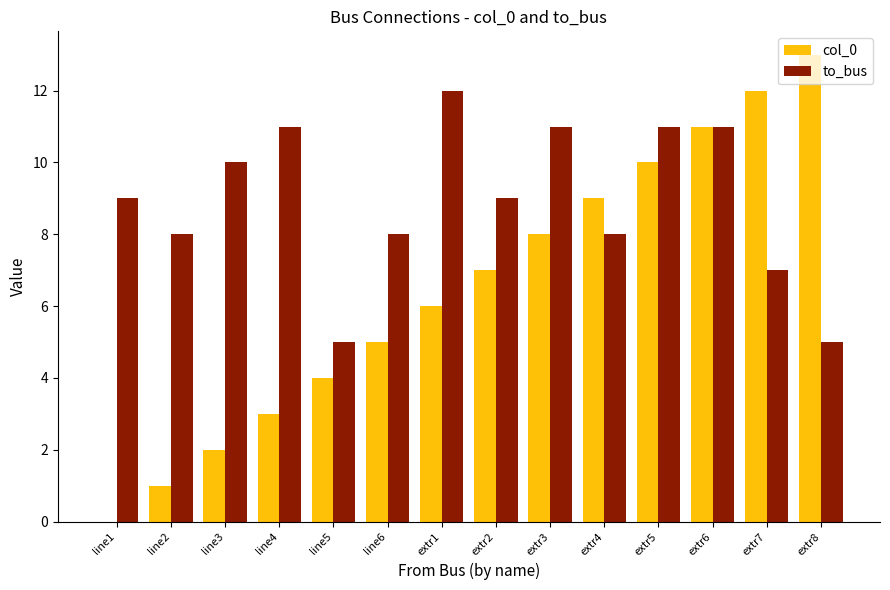

Reading right to left, list all the values displayed in this chart.

col_0: extr8=13	extr7=12	extr6=11	extr5=10	extr4=9	extr3=8	extr2=7	extr1=6	line6=5	line5=4	line4=3	line3=2	line2=1	line1=0
to_bus: extr8=5	extr7=7	extr6=11	extr5=11	extr4=8	extr3=11	extr2=9	extr1=12	line6=8	line5=5	line4=11	line3=10	line2=8	line1=9